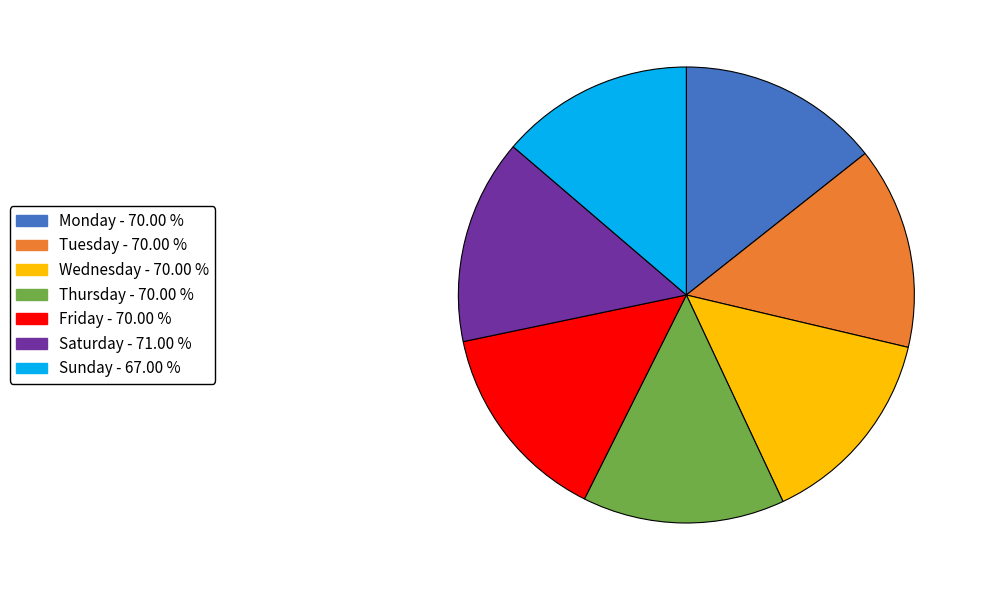

Does Thursday represent more than half of the total?

No